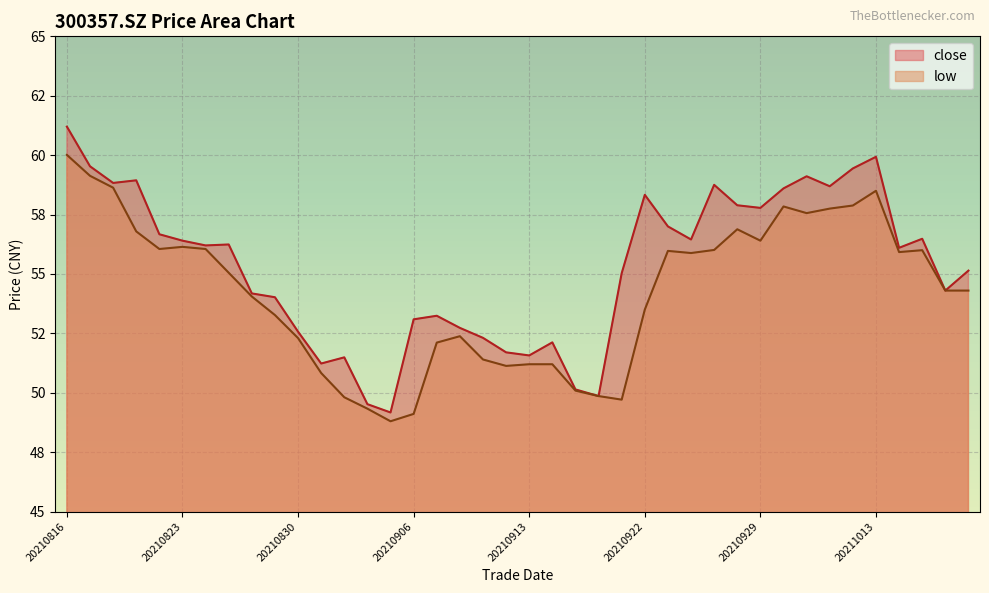

The value of low at 20210929 is 56.4. True or false?

True